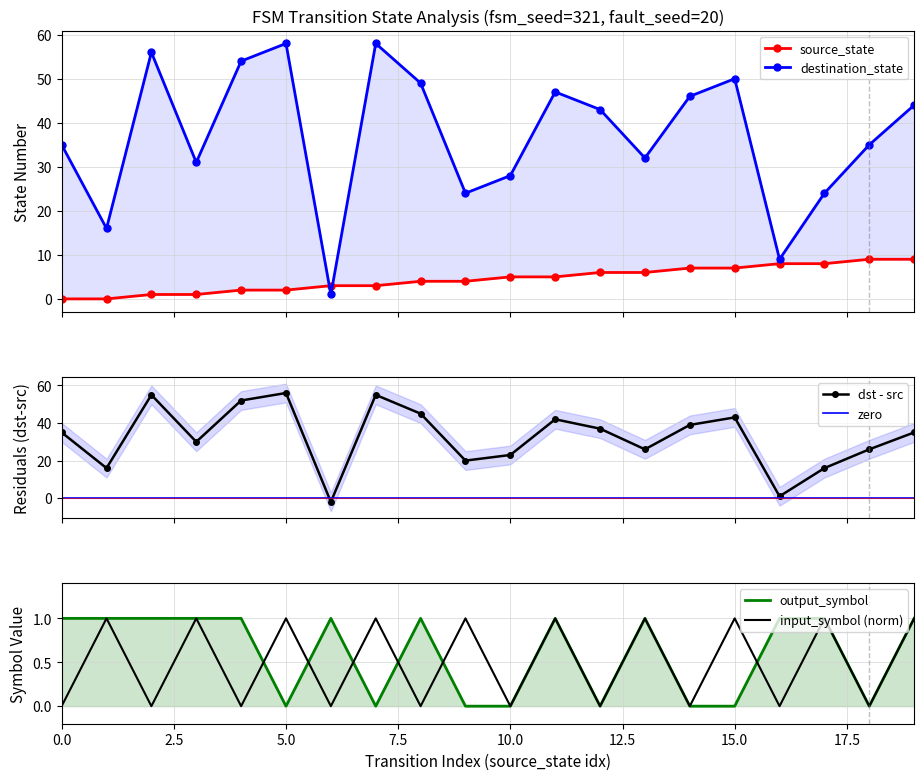

Reading left to right, list all the values displayed in this chart.

source_state: 0	0	1	1	2	2	3	3	4	4	5	5	6	6	7	7	8	8	9	9
destination_state: 35	16	56	31	54	58	1	58	49	24	28	47	43	32	46	50	9	24	35	44
input_symbol_num: 0	1	0	1	0	1	0	1	0	1	0	1	0	1	0	1	0	1	0	1
output_symbol: 1	1	1	1	1	0	1	0	1	0	0	1	0	1	0	0	1	1	0	1